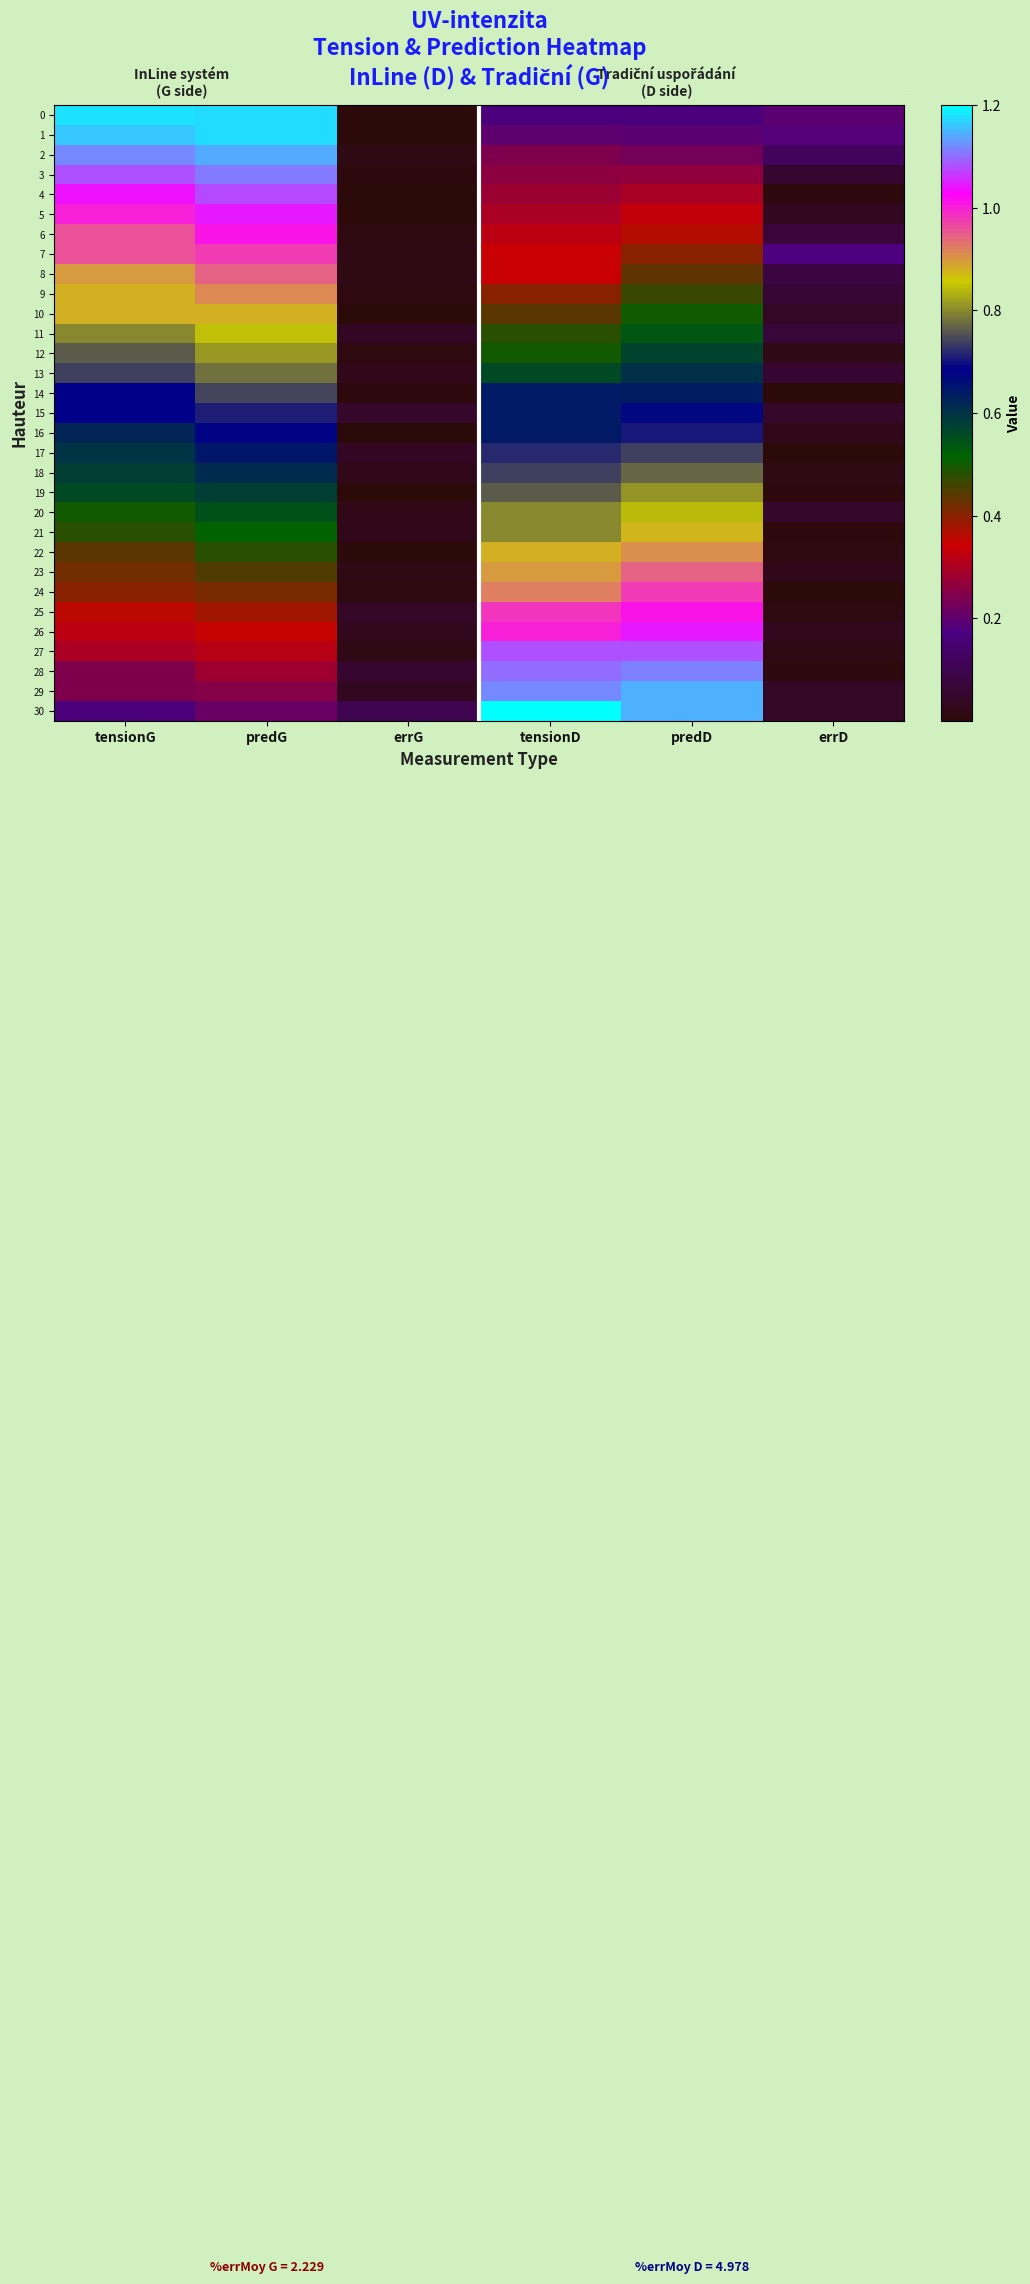

Which series has the largest total across all categories?

1